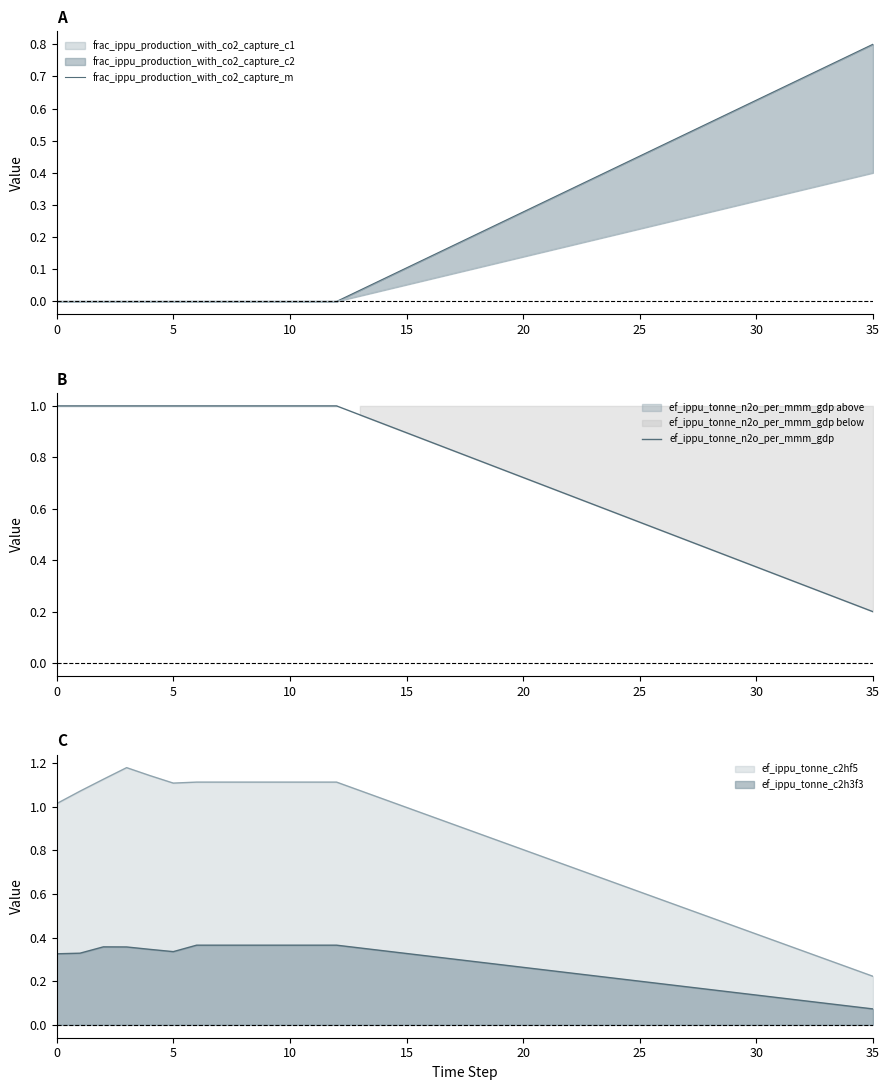

True or false: ef_ippu_tonne_c2hf5 and ef_ippu_tonne_c2h3f3 intersect in this chart.

False